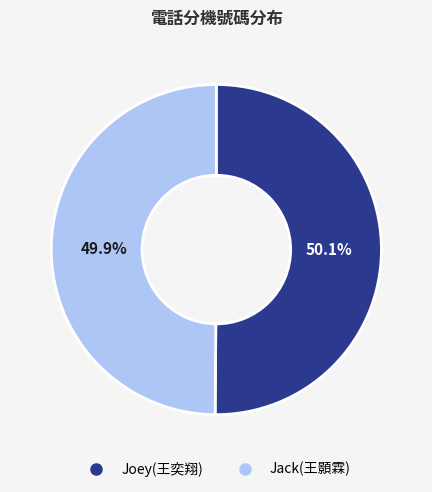

Count the number of slices in the pie.

2